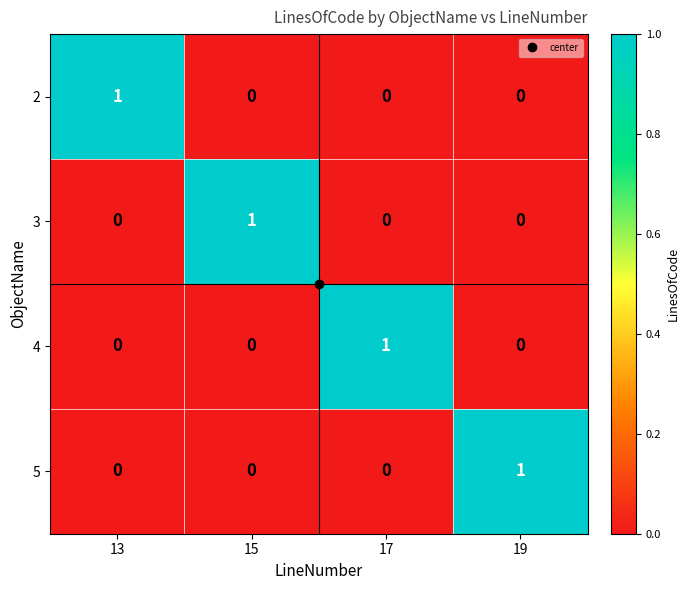

How many 2 values are between 0 and 1?

4